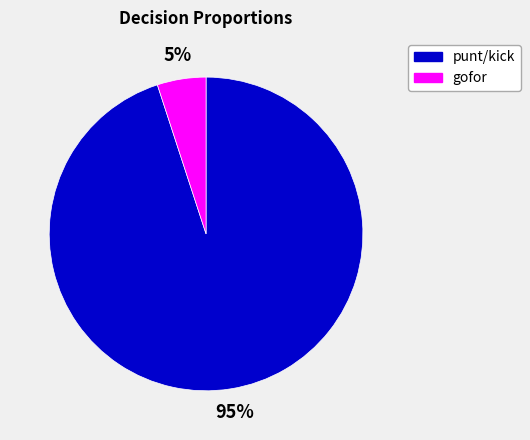

To the nearest percent, what percentage of the pie is gofor?

5%